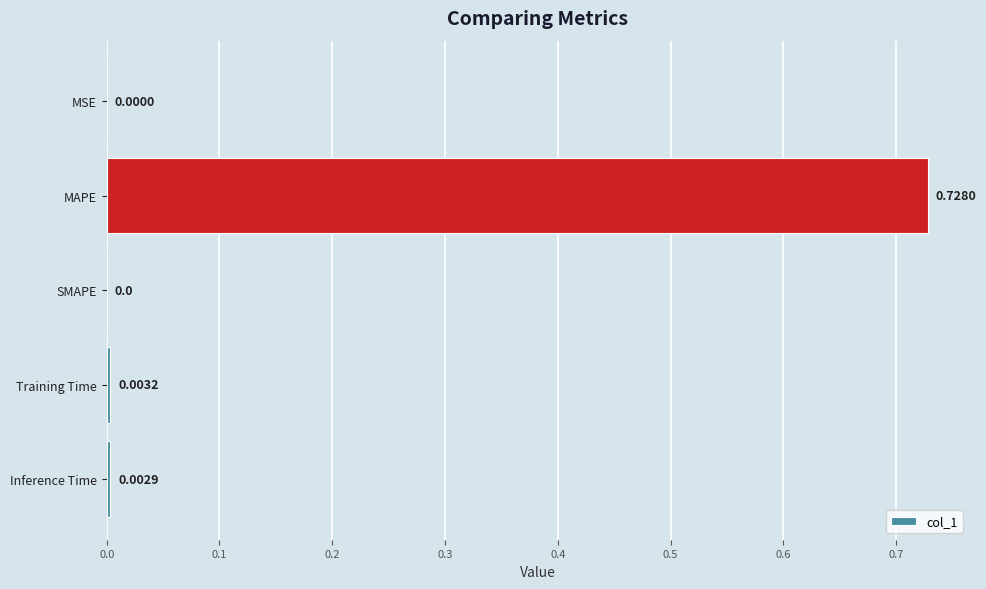

Which has a higher value, SMAPE or MAPE?

MAPE